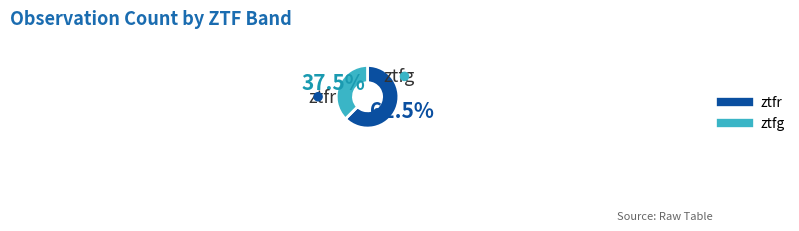

What is the total percentage of ztfg and ztfr?

100.0%